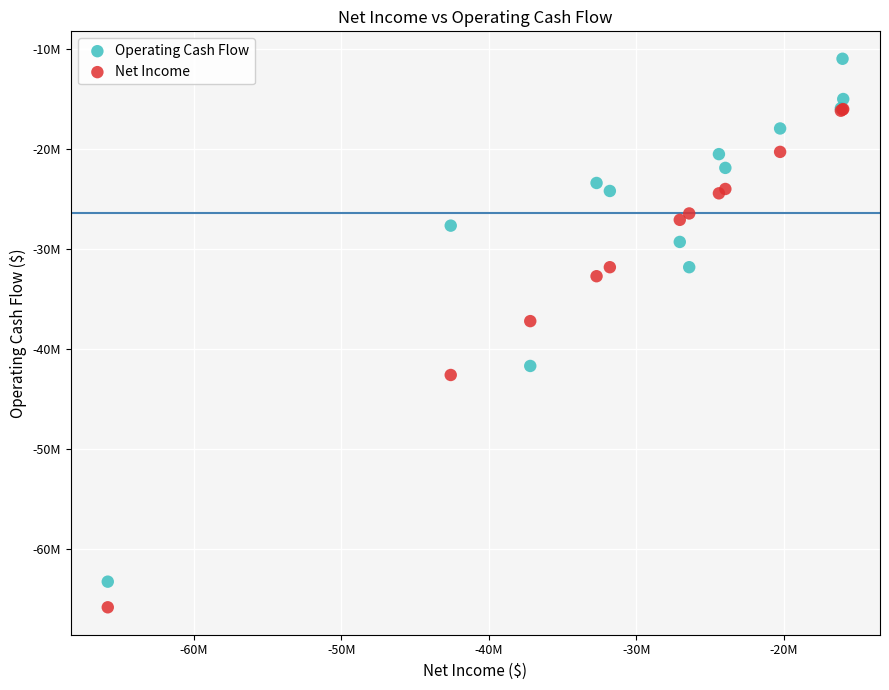

What are all the series names shown in the legend?

Operating Cash Flow, Net Income